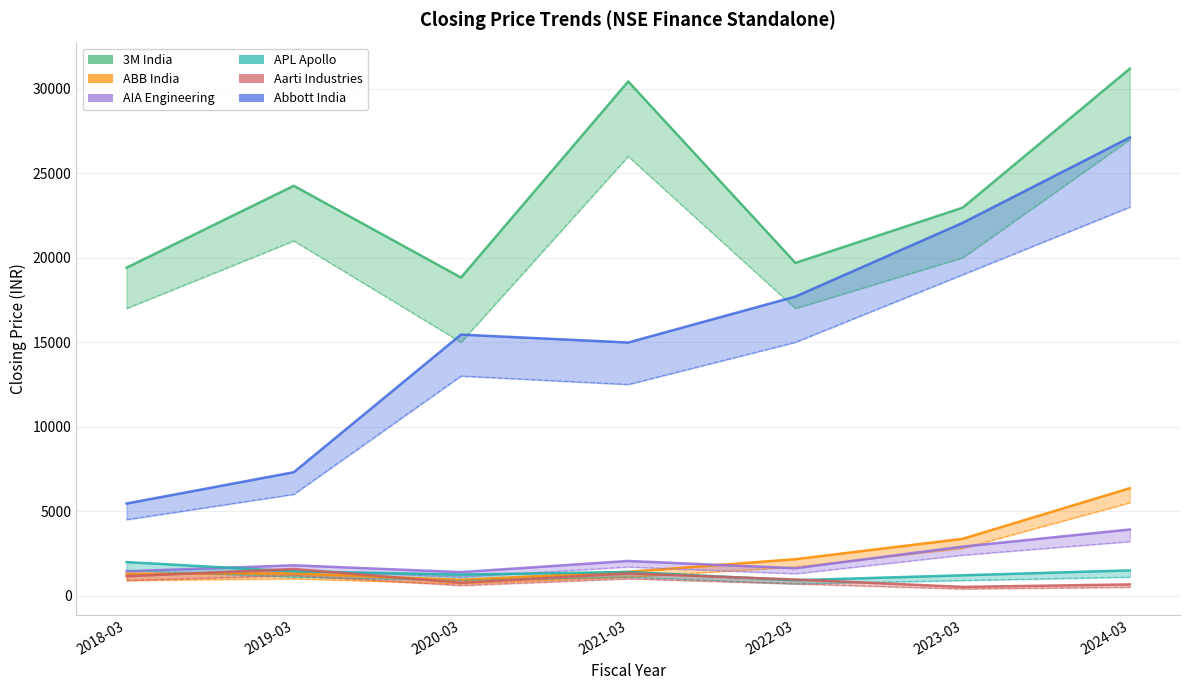

What is the label of the 1st point from the right?

2024-03